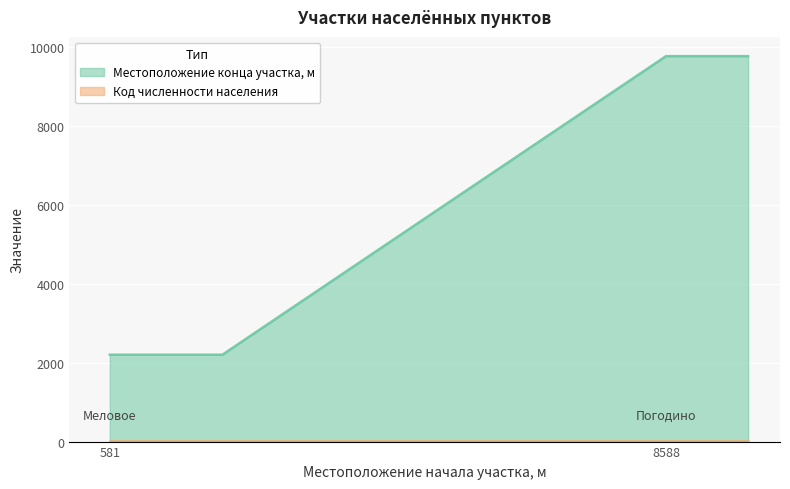

Is it true that Местоположение конца участка, м equals 9770 at Погодино?

True